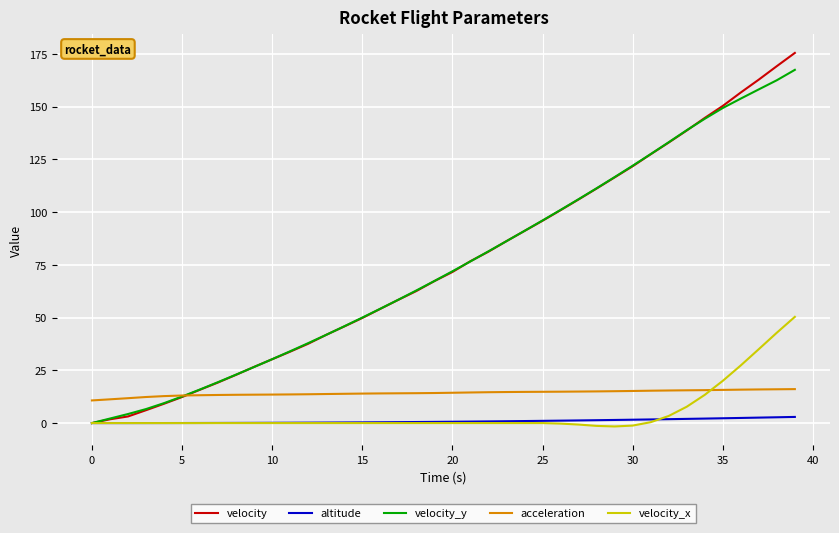

What is the minimum value for acceleration?

10.7